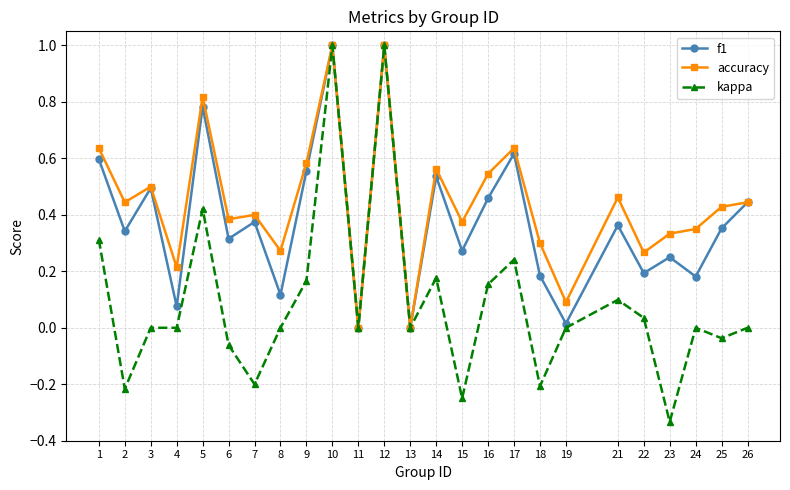

Rank the series at 6 from lowest to highest value.

kappa, f1, accuracy